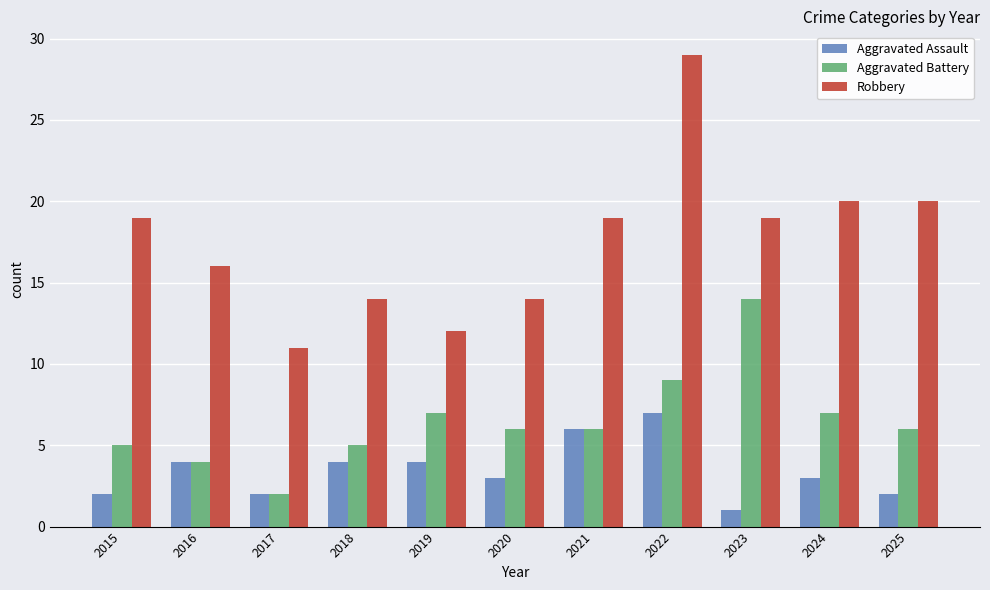

Which series has the largest range (max minus min)?

Robbery